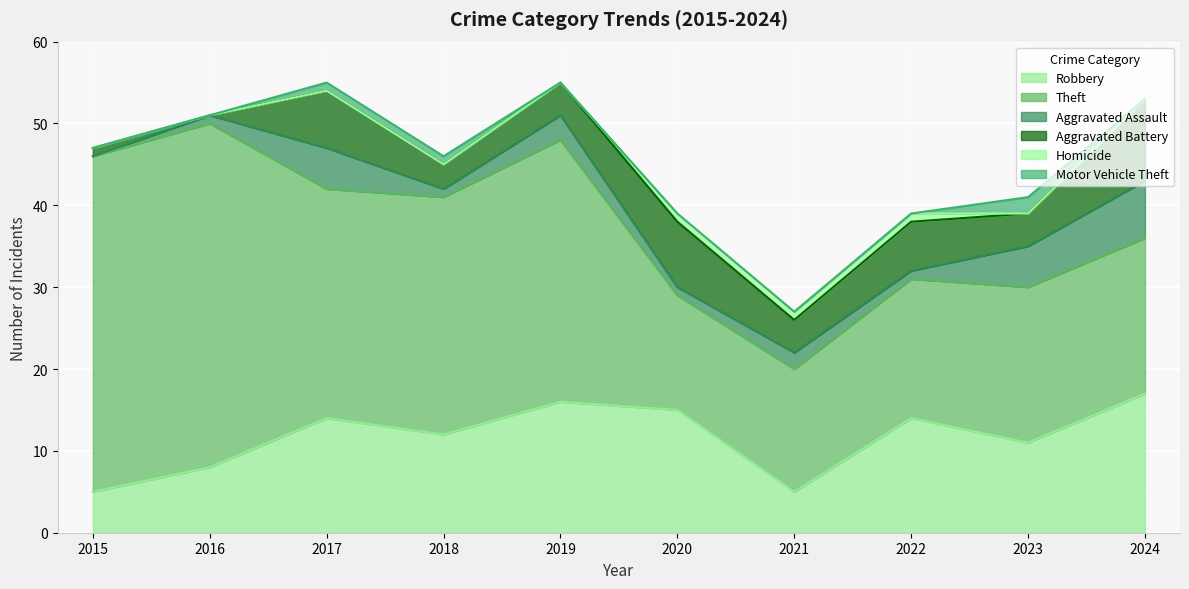

What is the value of the Aggravated Assault point at the 9th from the left?

5